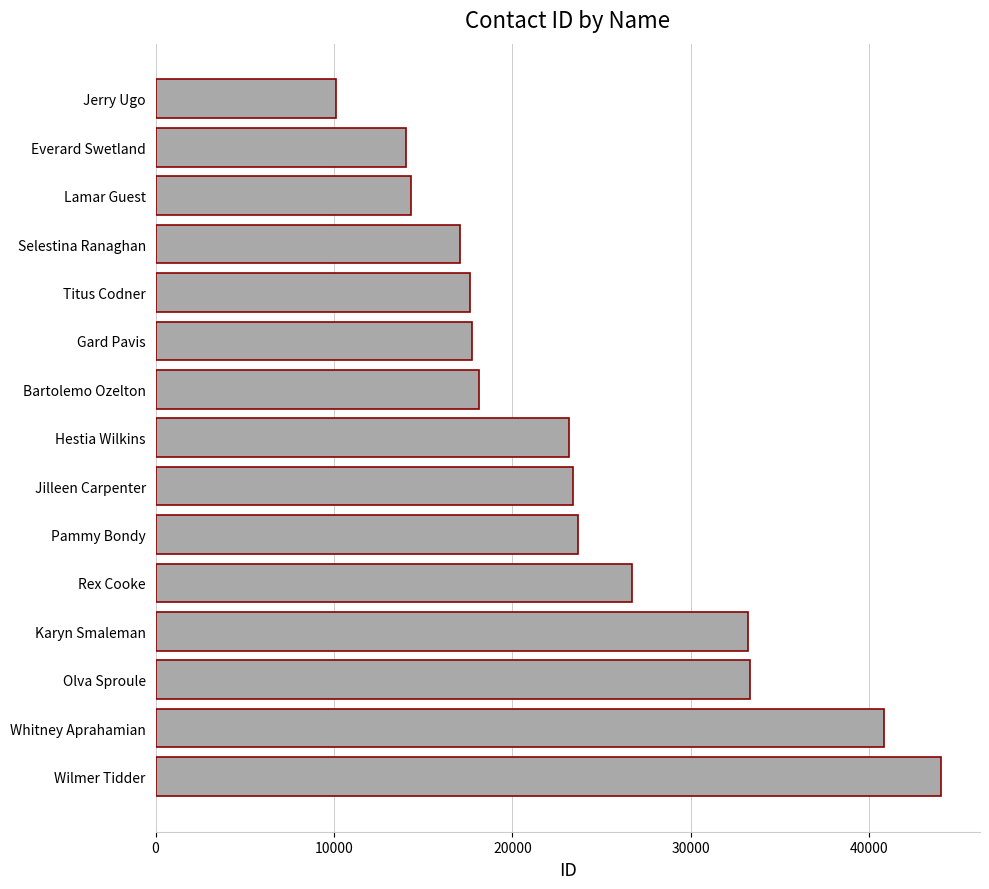

Which label corresponds to the largest value in the chart?

Wilmer Tidder